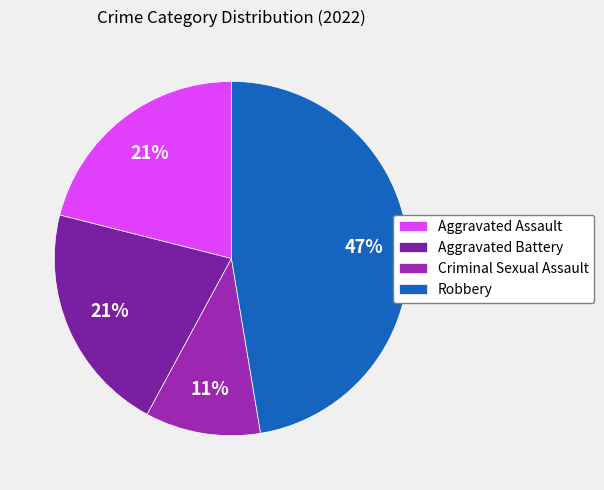

Which category has the biggest portion of the pie?

Robbery